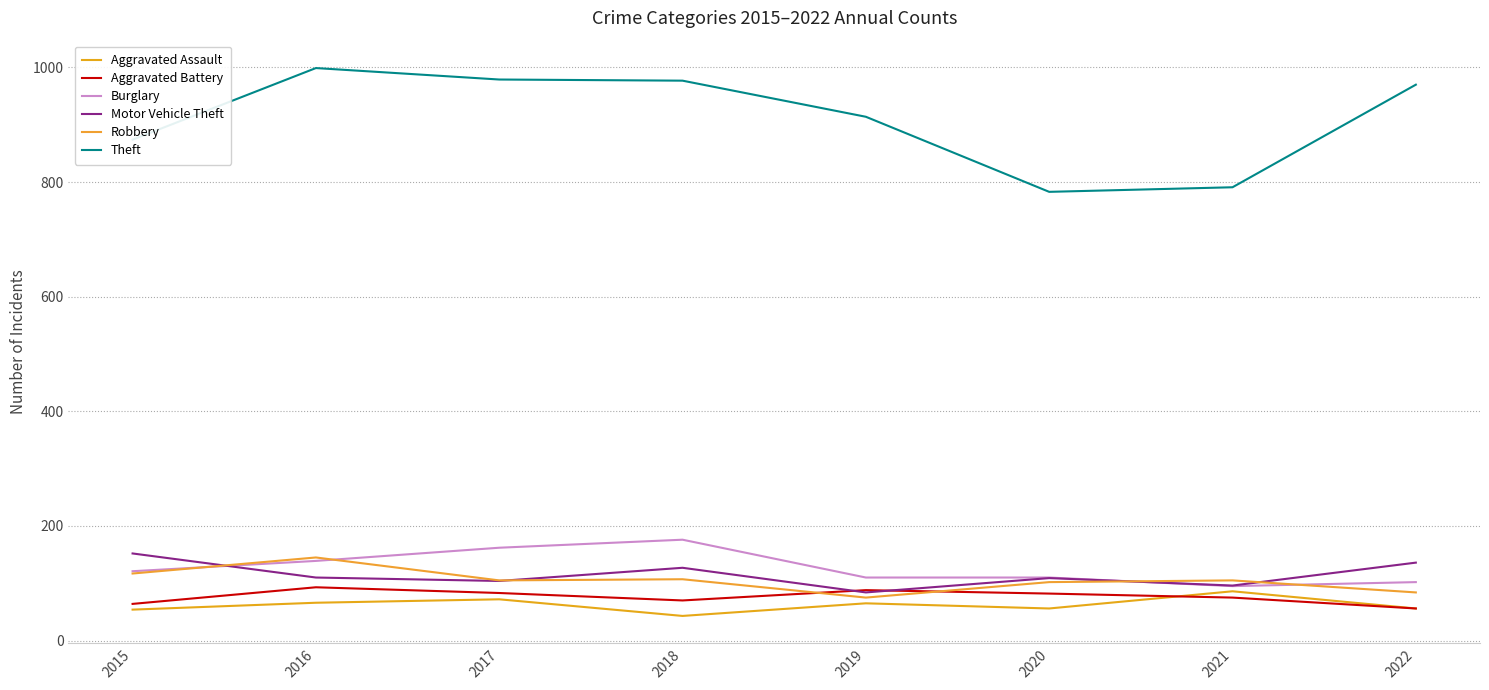

Rank the series at 2015 from highest to lowest value.

Theft, Motor Vehicle Theft, Burglary, Robbery, Aggravated Battery, Aggravated Assault